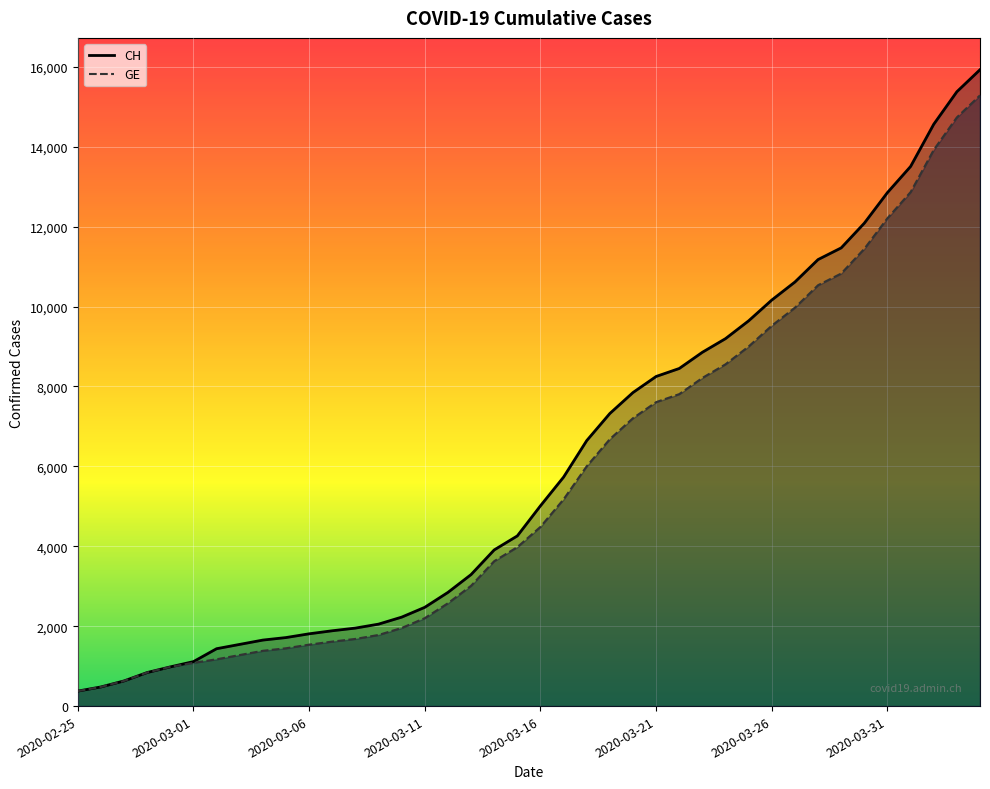

Rank the series by their maximum value, from highest to lowest.

CH, GE